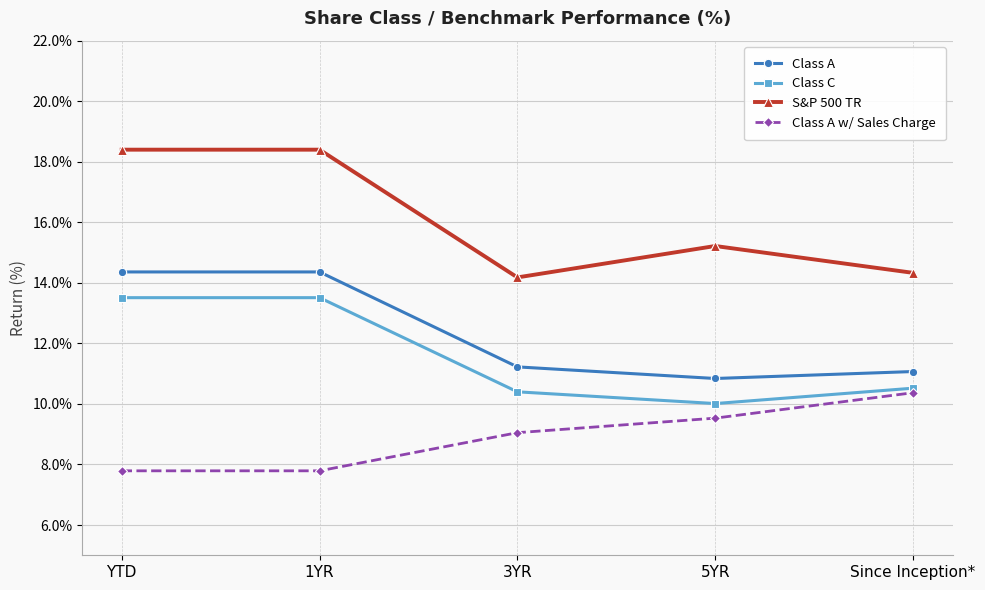

How many lines are shown in the chart?

4